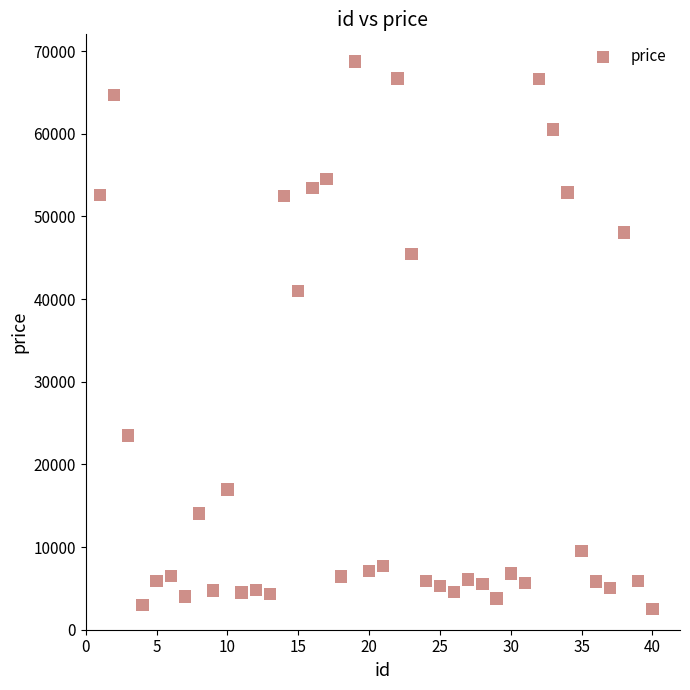

What is the range of Y values (max minus min)?

66219.5